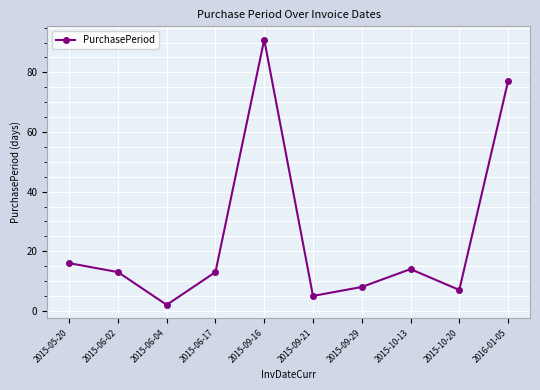

Which label corresponds to the largest value in the chart?

2015-09-16